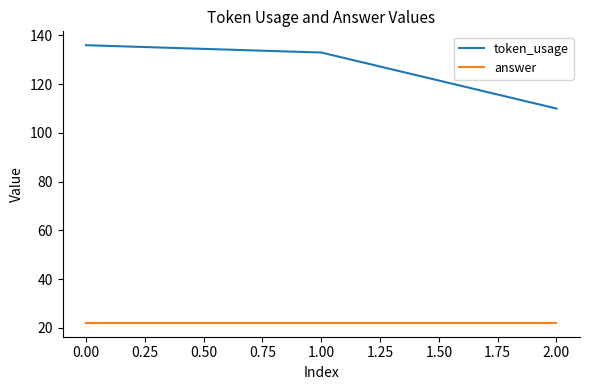

Rank the series by their maximum value, from highest to lowest.

token_usage, answer